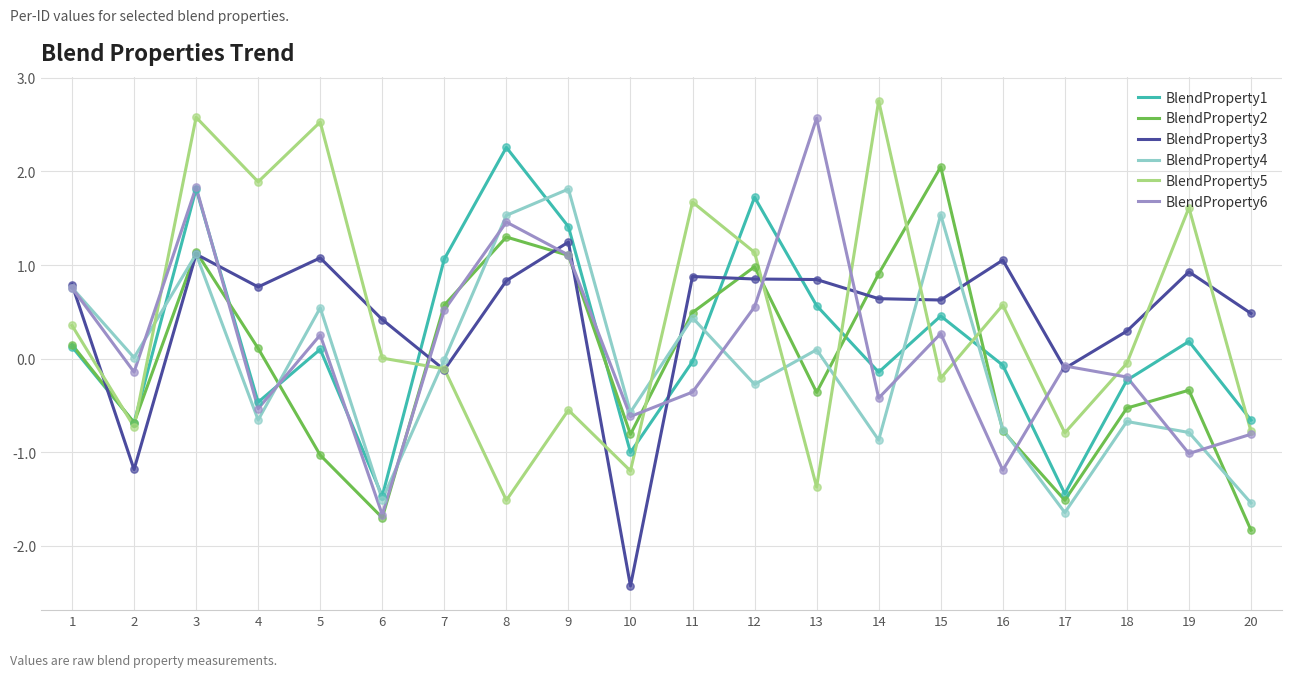

What are all the series names shown in the legend?

BlendProperty1, BlendProperty2, BlendProperty3, BlendProperty4, BlendProperty5, BlendProperty6